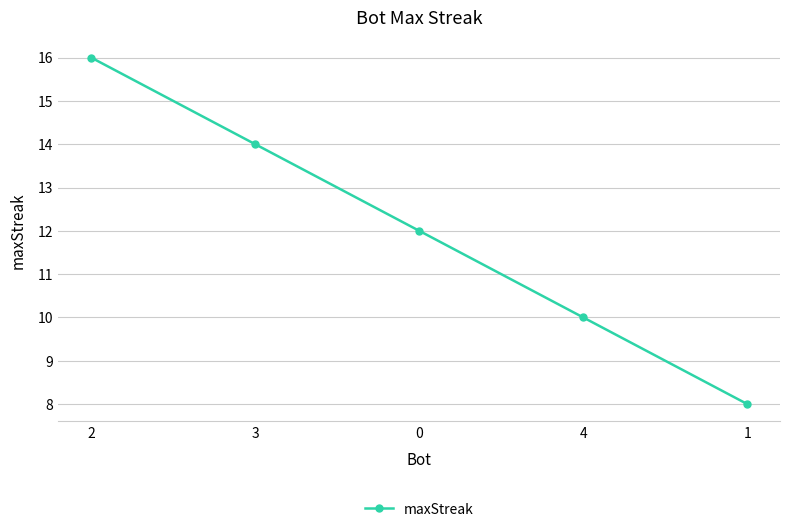

What position from the right is 2?

5